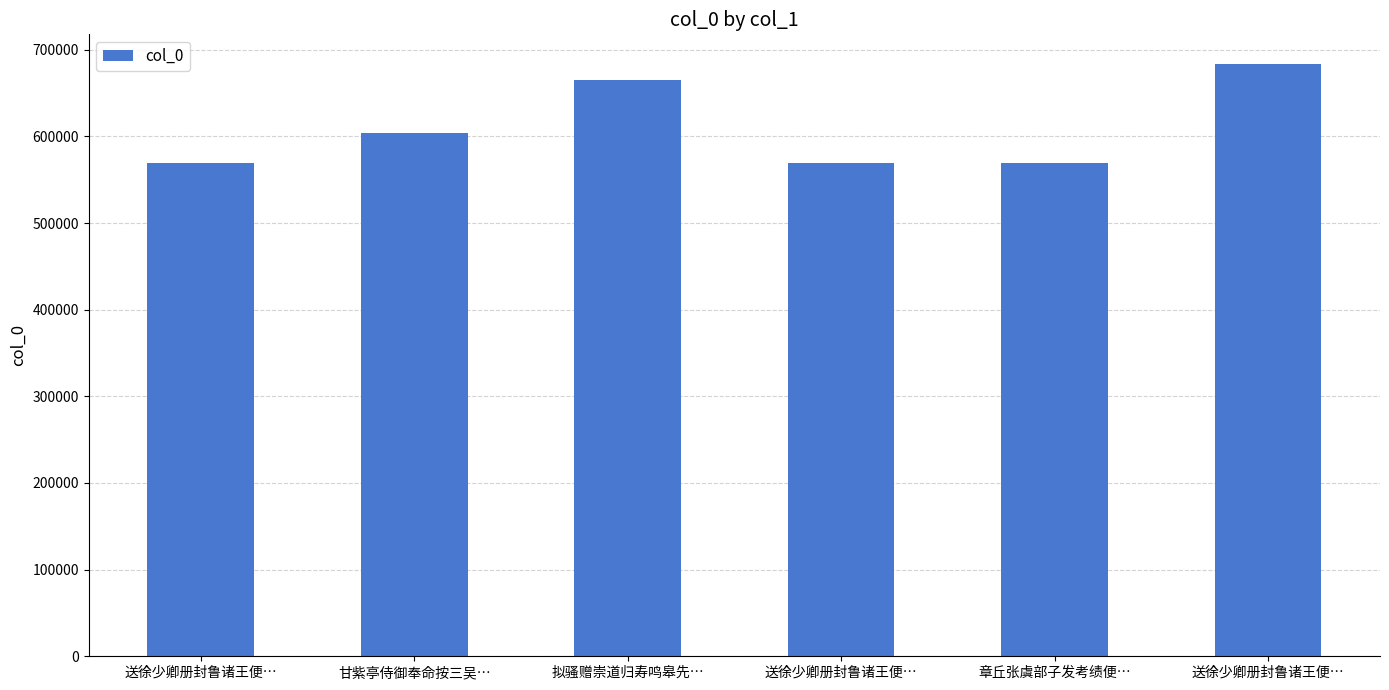

How many data points does each series have?

6